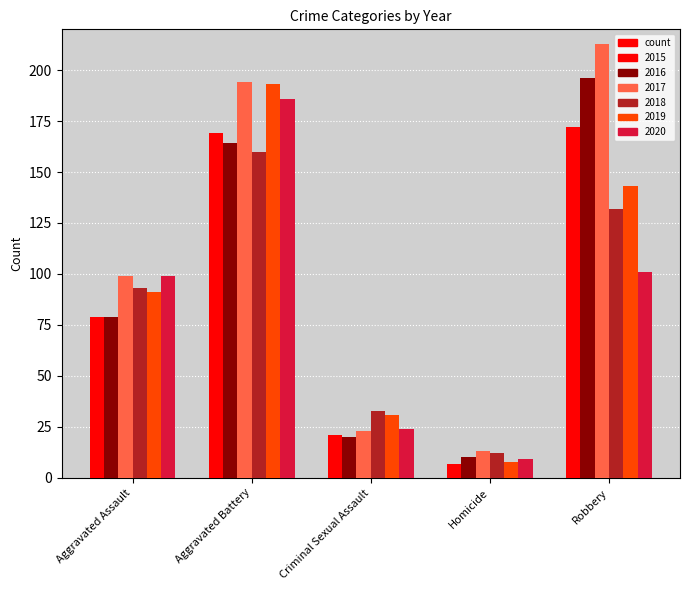

True or false: 2019 has a value of 264 at Aggravated Battery.

False